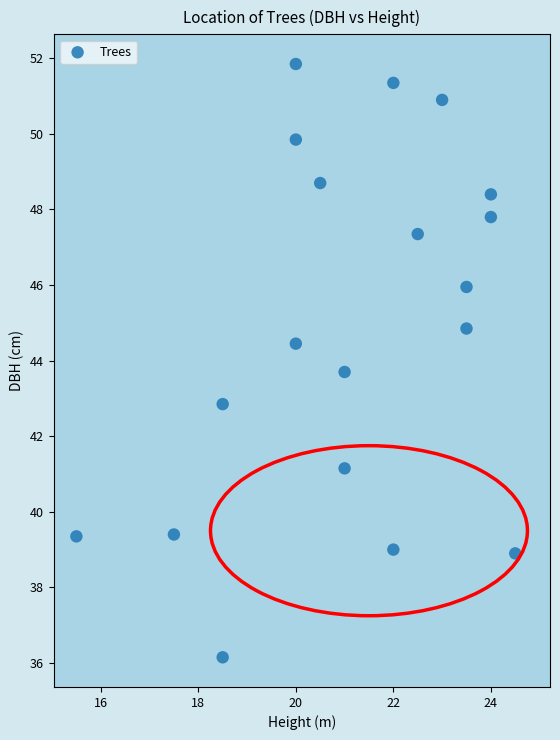

What is the range of Y values (max minus min)?

15.7